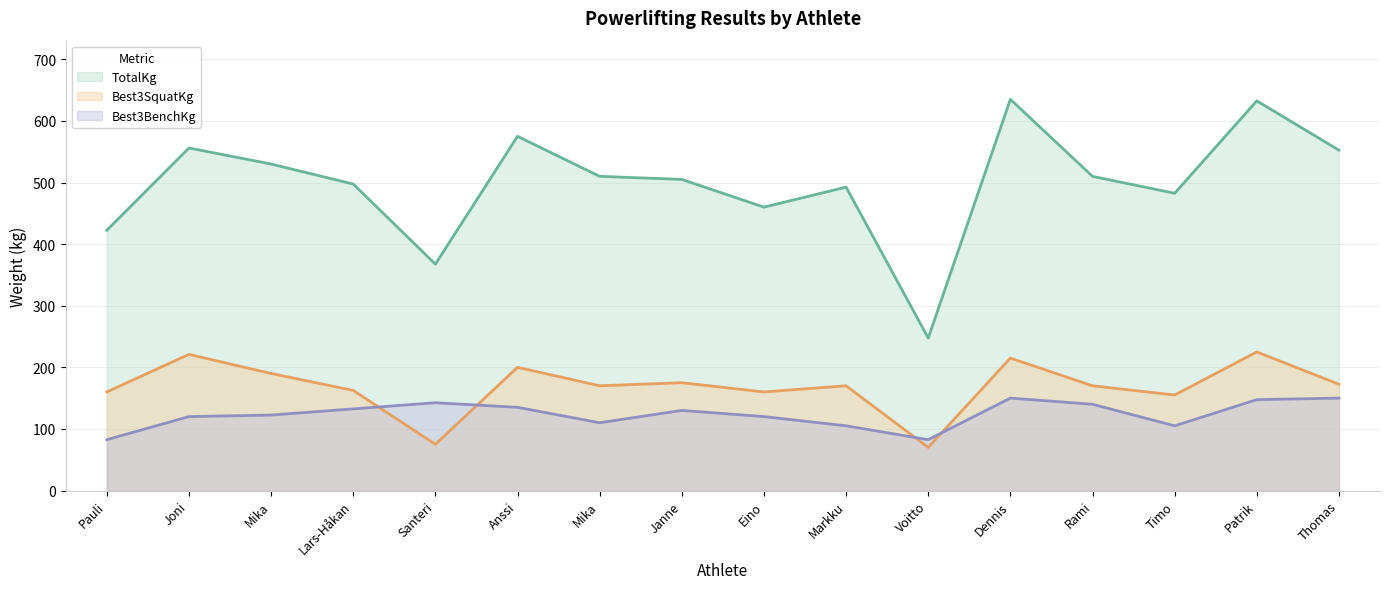

The value of Best3SquatKg at Timo is 155.0. True or false?

True